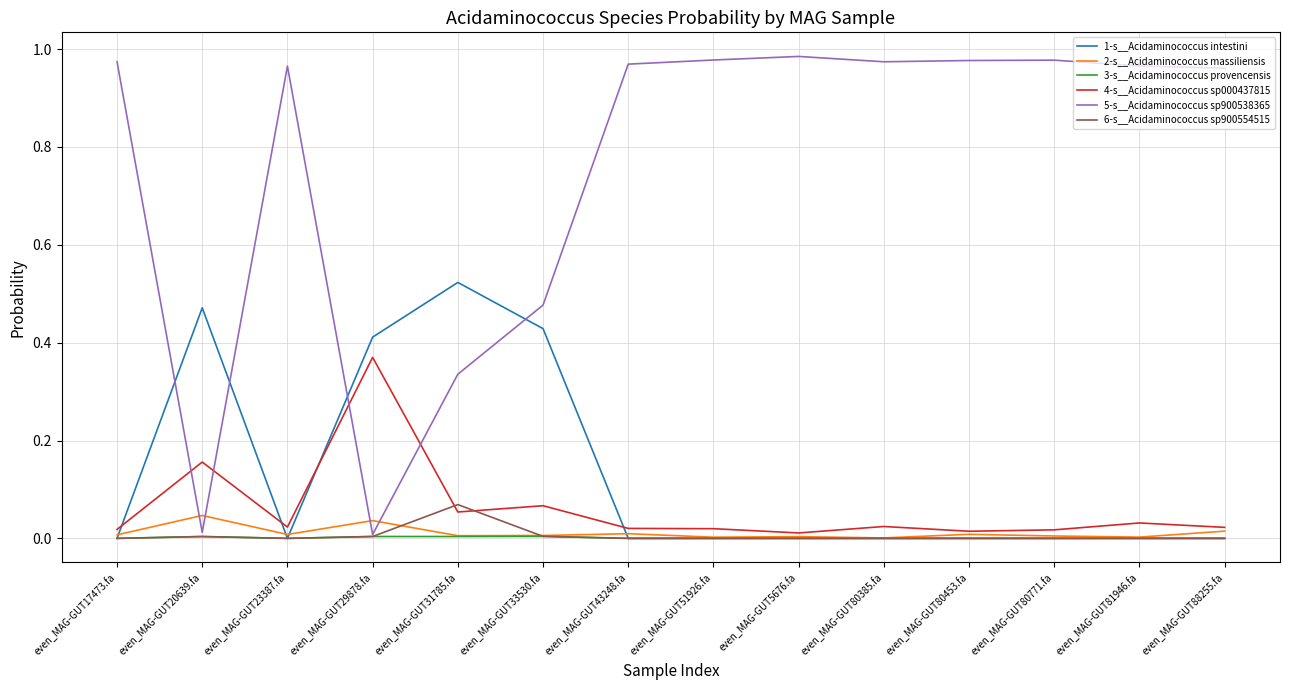

Is it true that 6-s__Acidaminococcus sp900554515 equals 0.0 at even_MAG-GUT33530.fa?

True